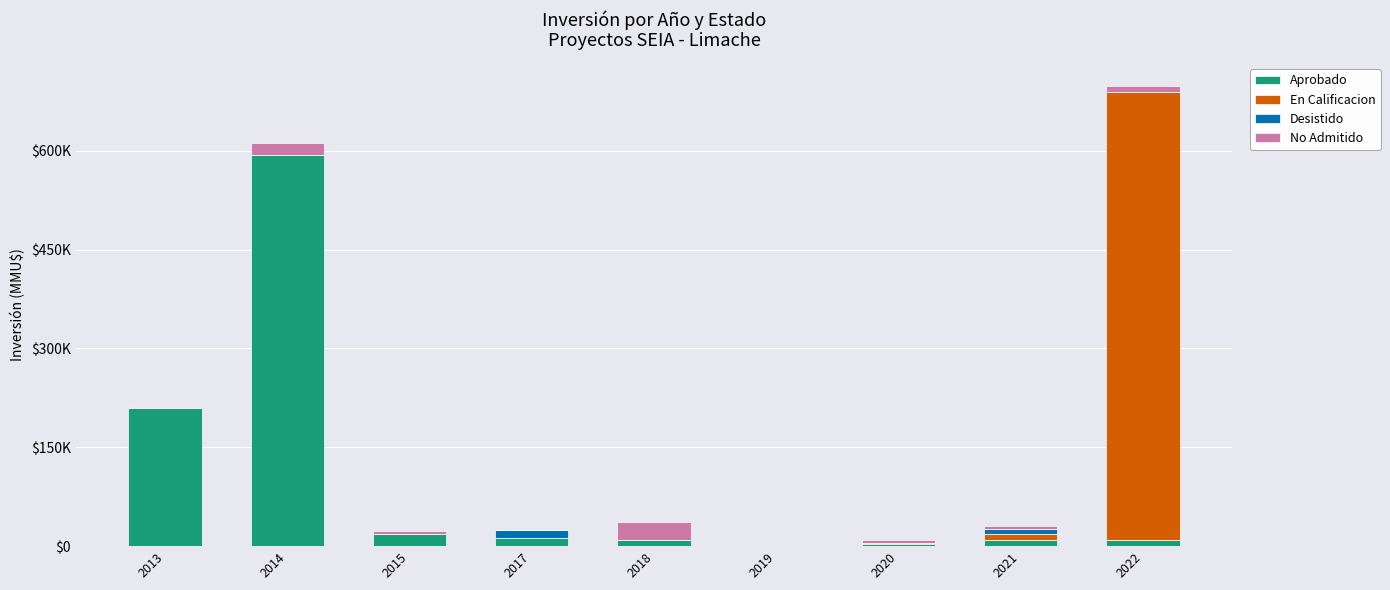

What is the sum of all Aprobado values?

867477